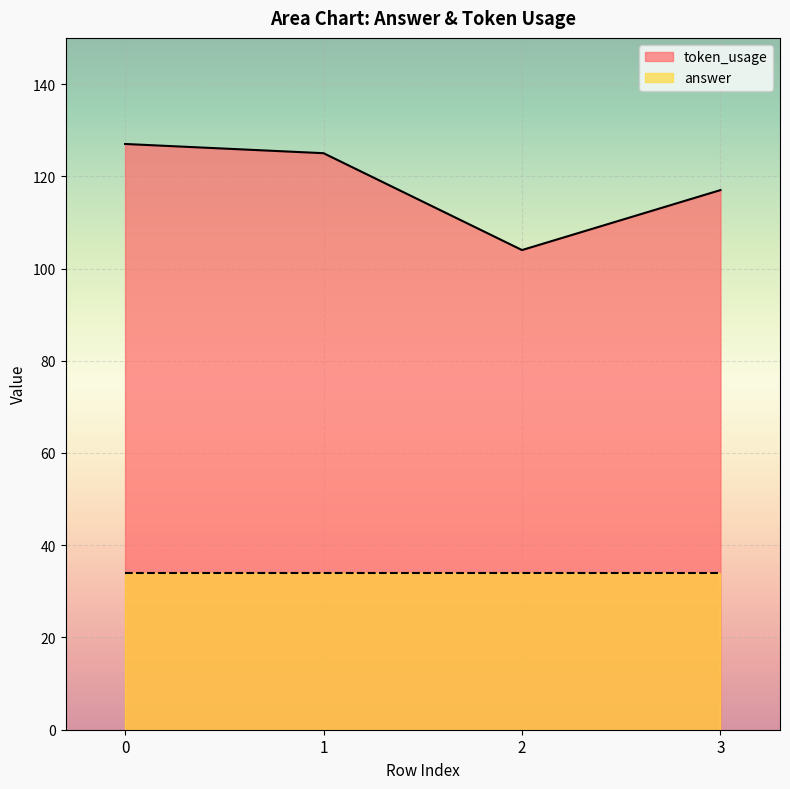

How many points are lower than both their immediate neighbors (excluding endpoints)?

1